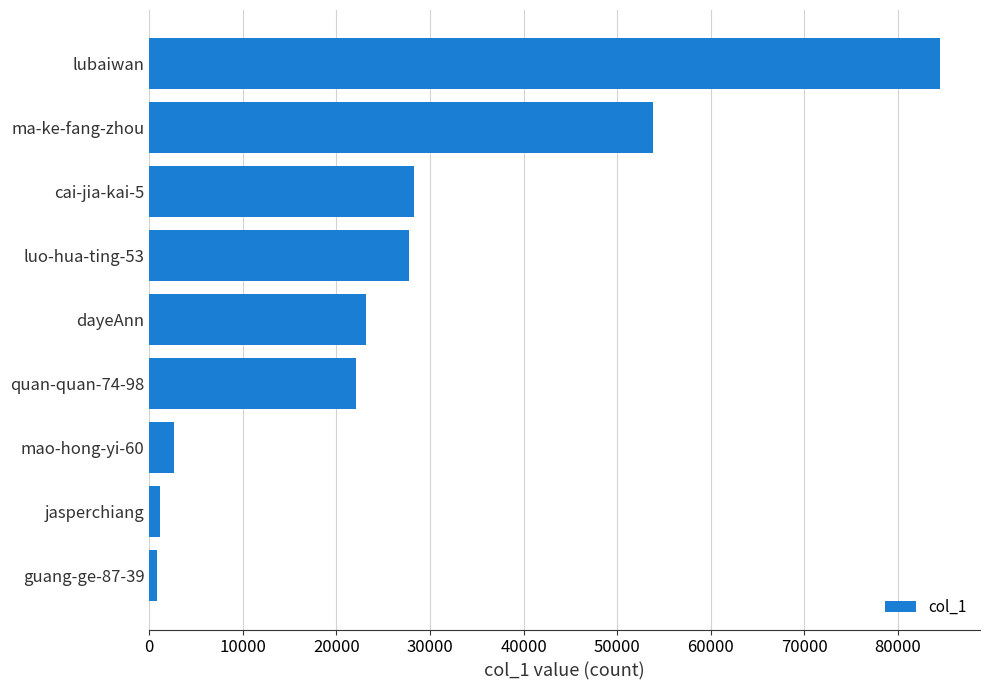

Where is the data nearest to the value 42687?

ma-ke-fang-zhou